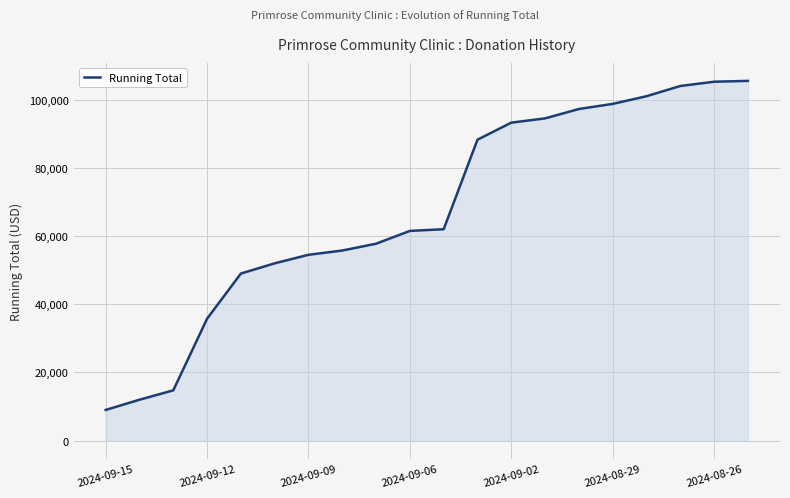

What is the difference between the maximum and minimum values?

96500